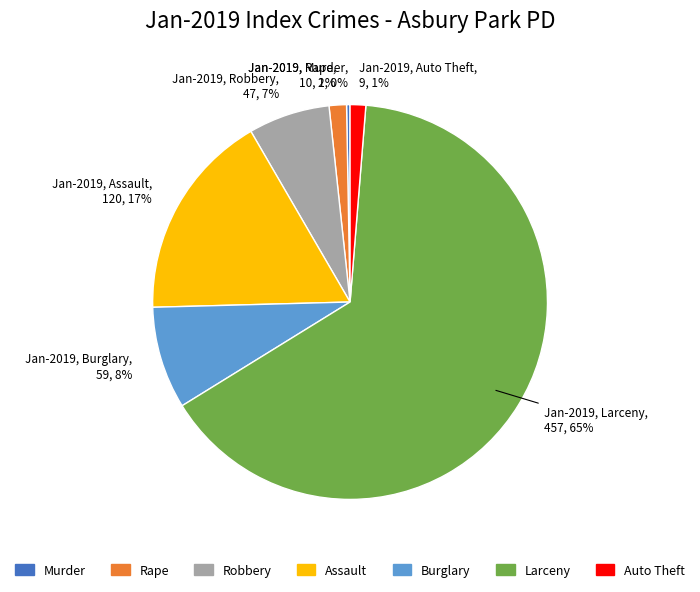

Is Assault the majority of the pie?

No